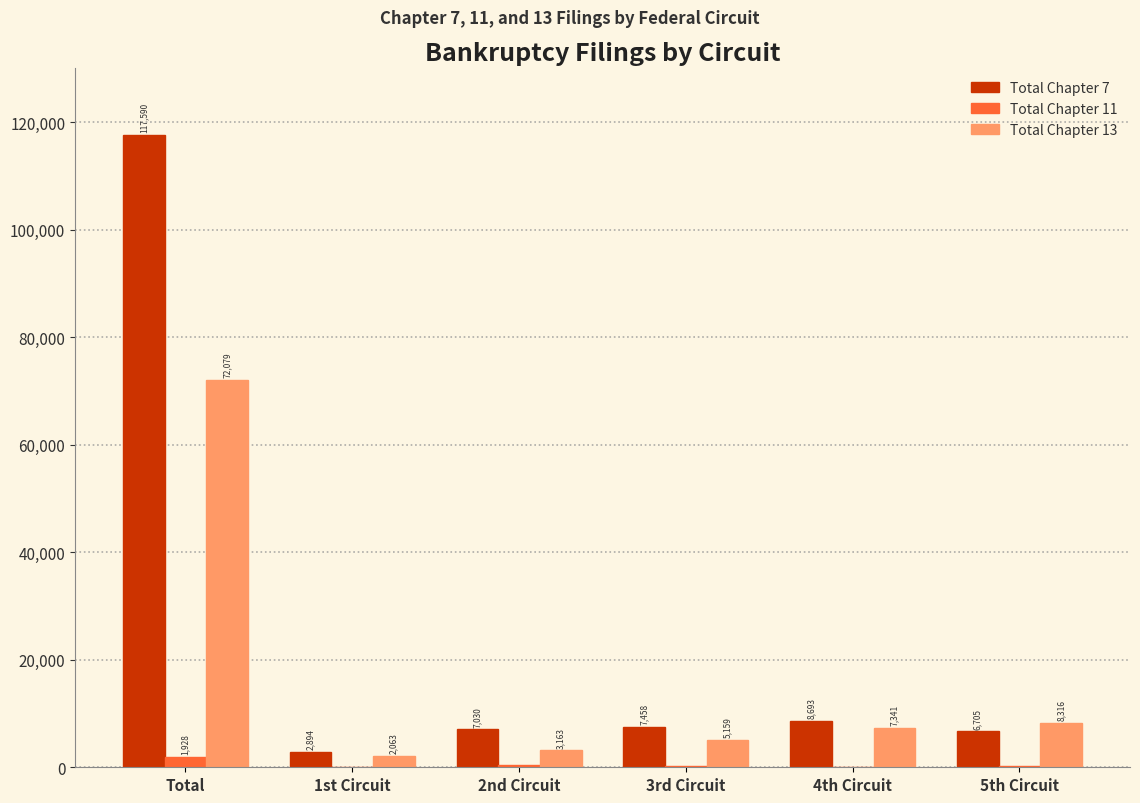

Count the number of data series in this chart.

3